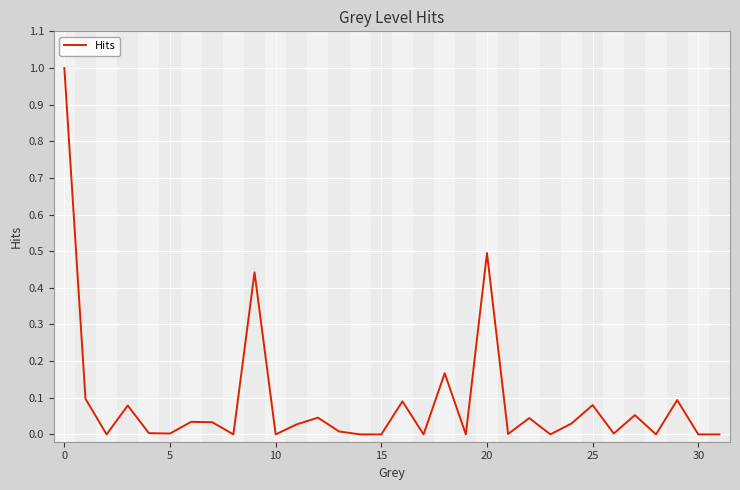

What is the maximum value shown in the chart?

1.0